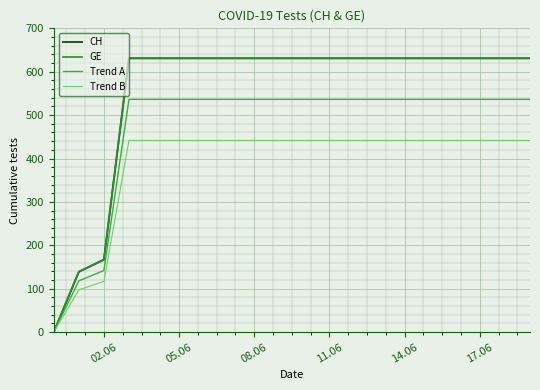

What is the maximum value for Trend A?

536.4